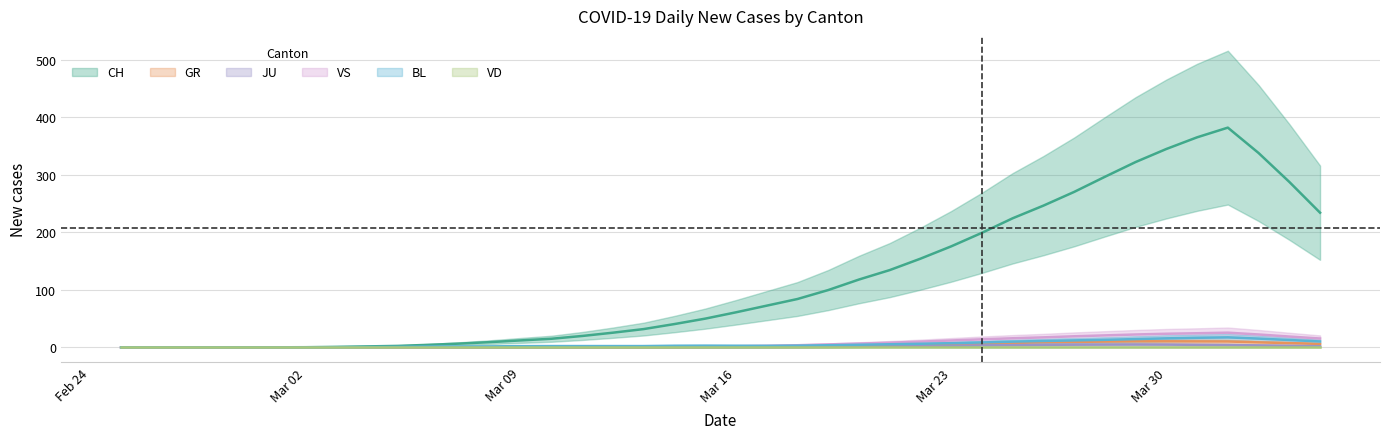

Count the number of data series in this chart.

6